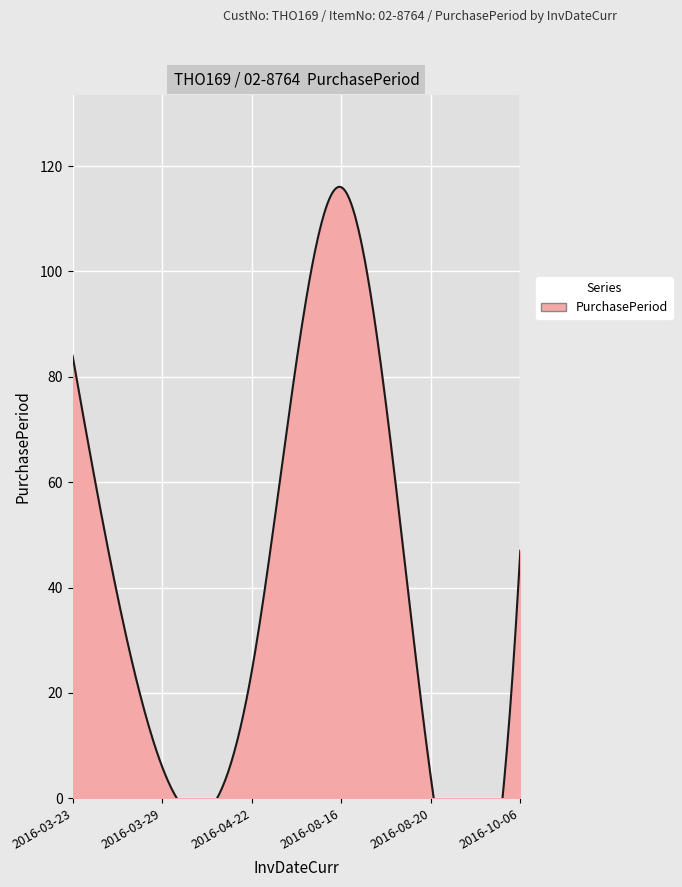

What is the value of the 3rd point from the left?

24